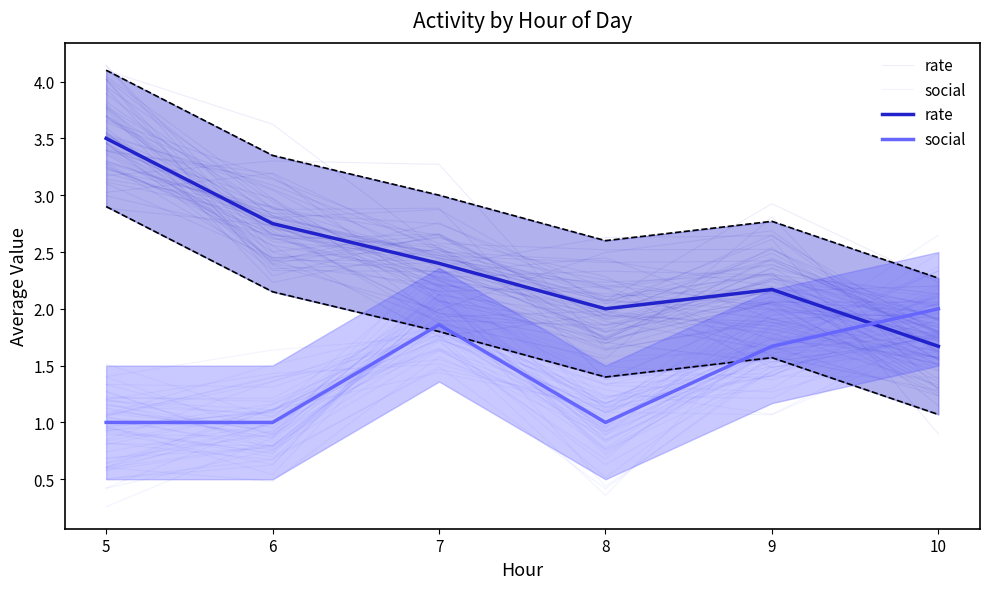

Is it true that rate equals 2.8 at 6?

True